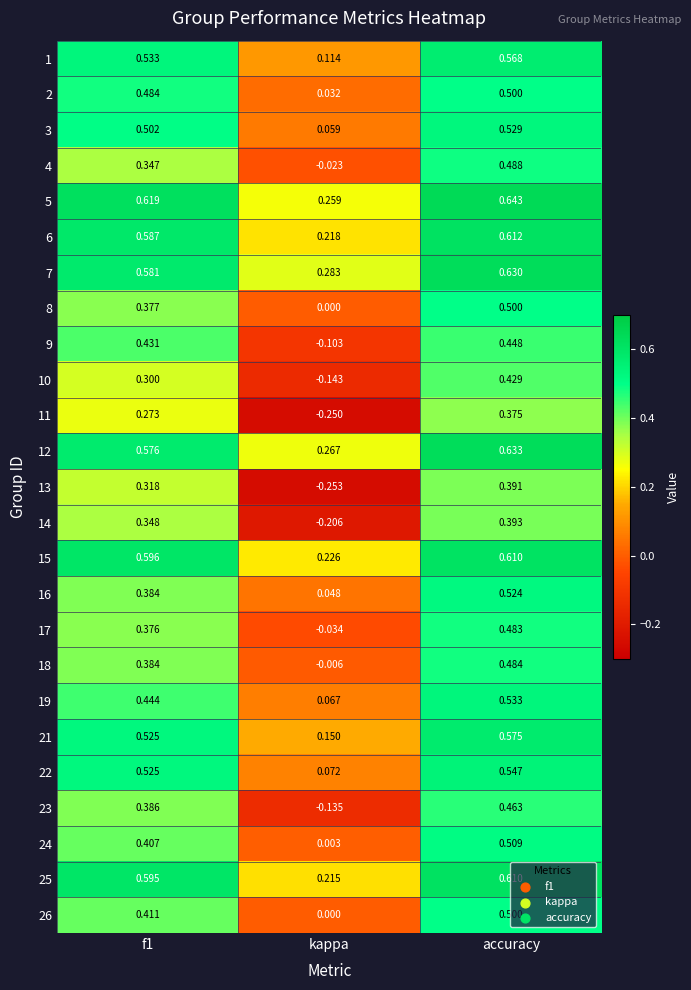

Where is 9 nearest to the value 0?

kappa